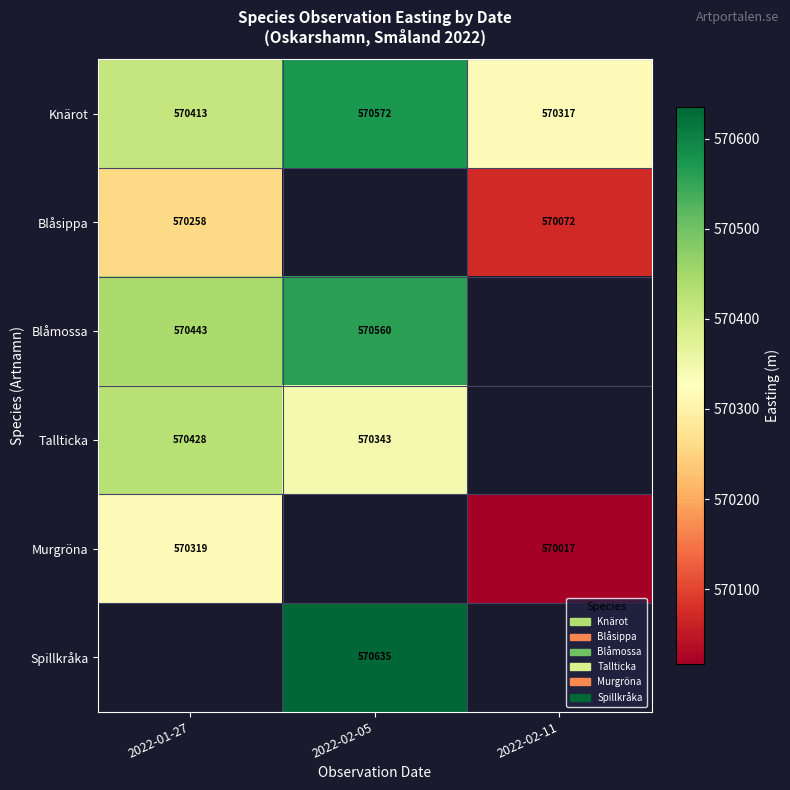

Which category has the highest value in the Murgröna series?

2022-01-27